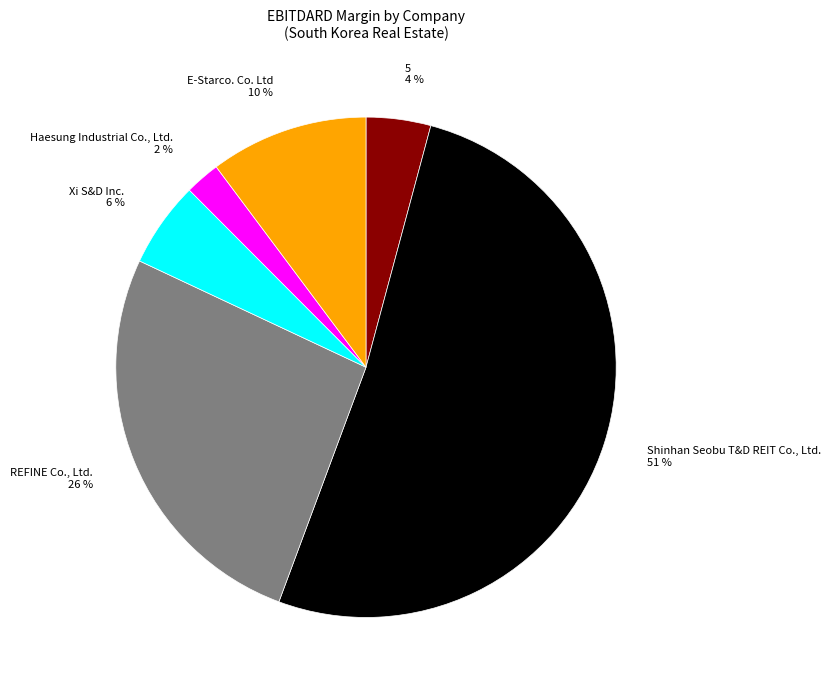

The Xi S&D Inc. slice represents 6% of the pie. True or false?

True